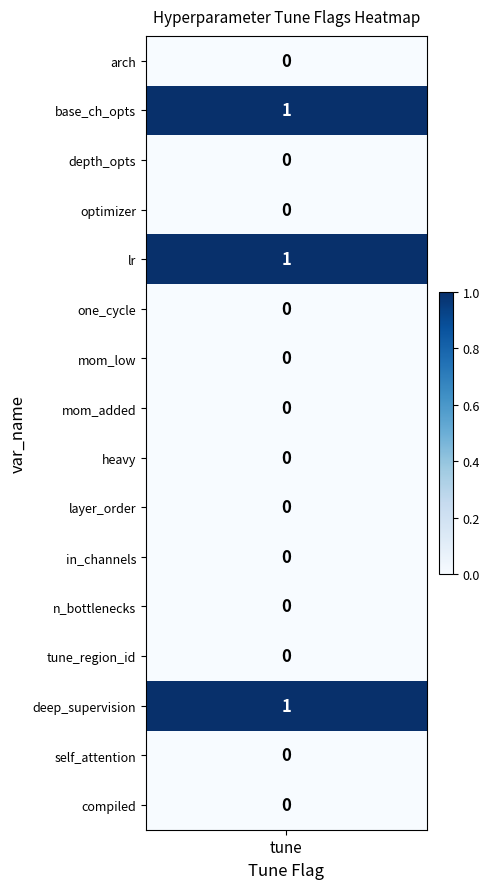

Which category has the lowest value across all series?

arch